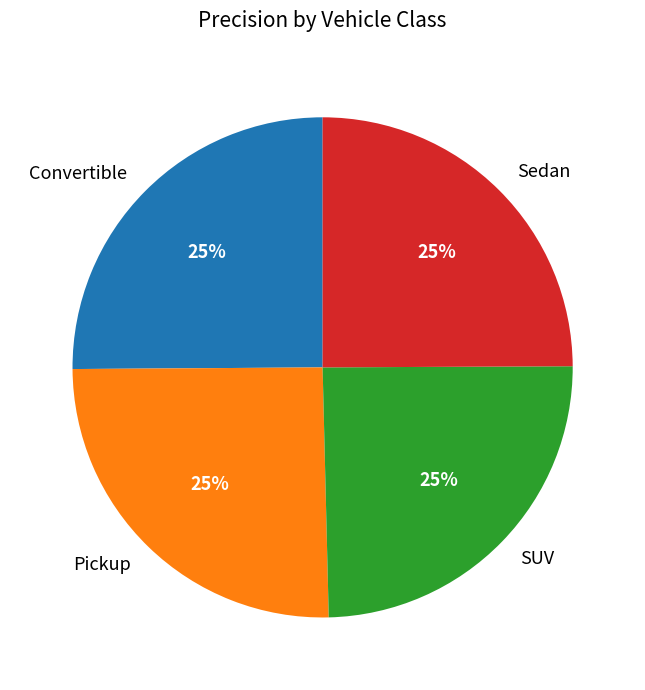

What percentage is the Convertible slice, to the nearest percent?

25%